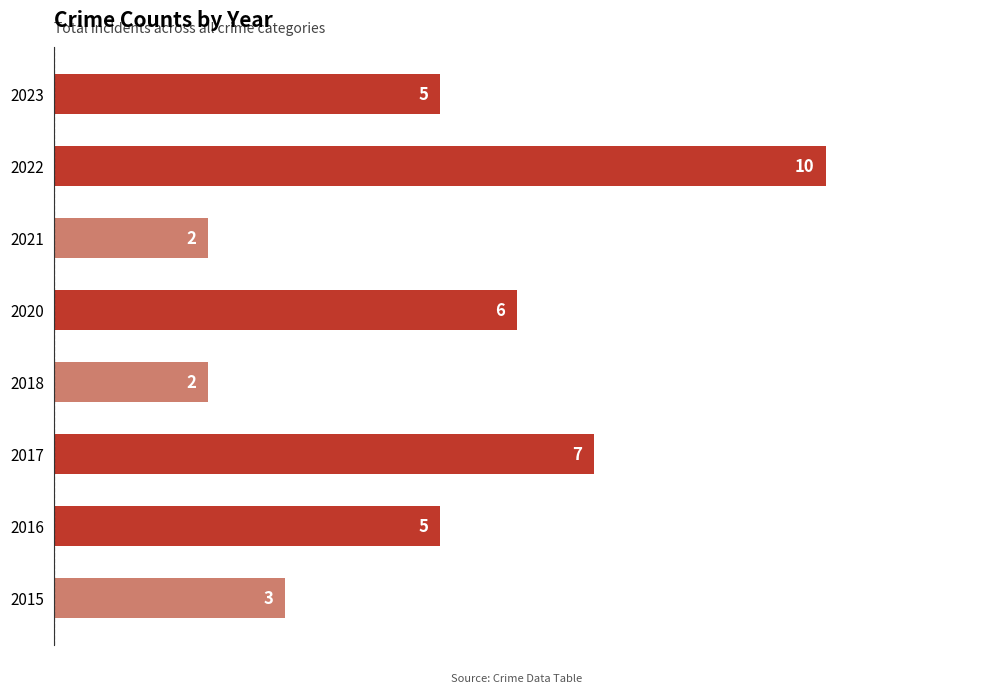

What is the average value?

5